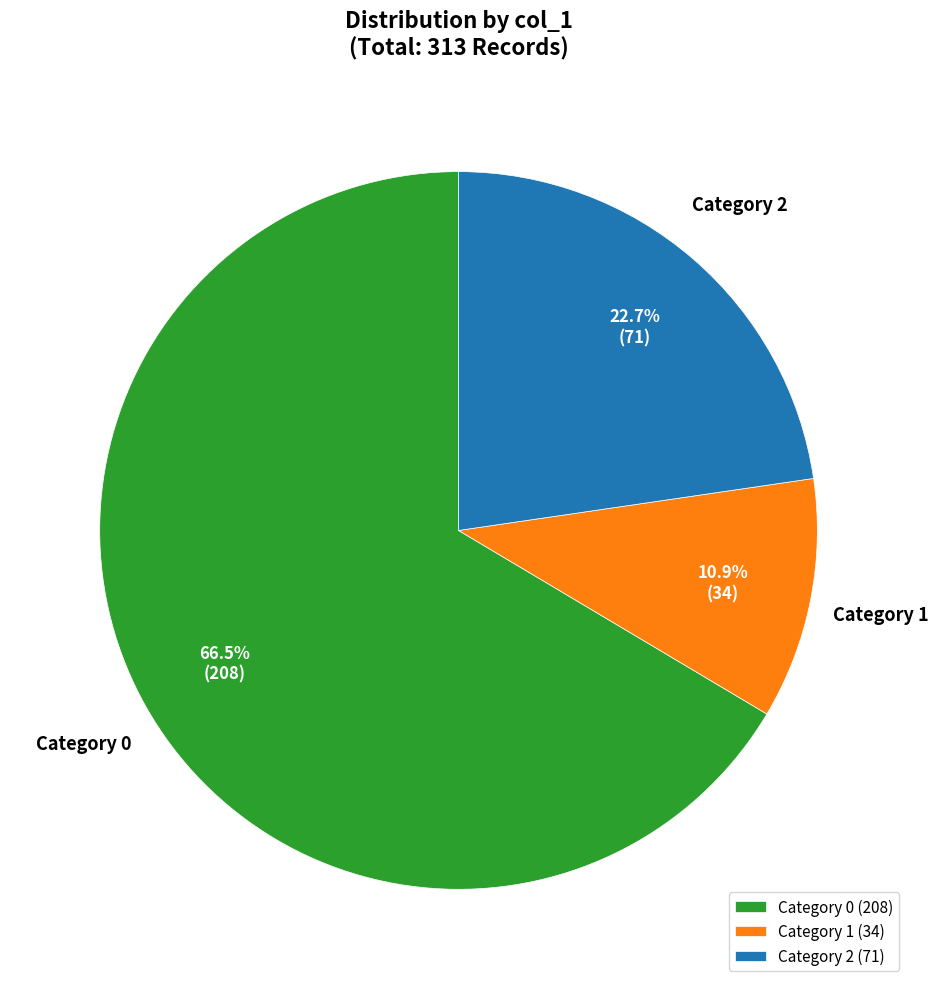

Which category accounts for the majority?

Category 0 (208)